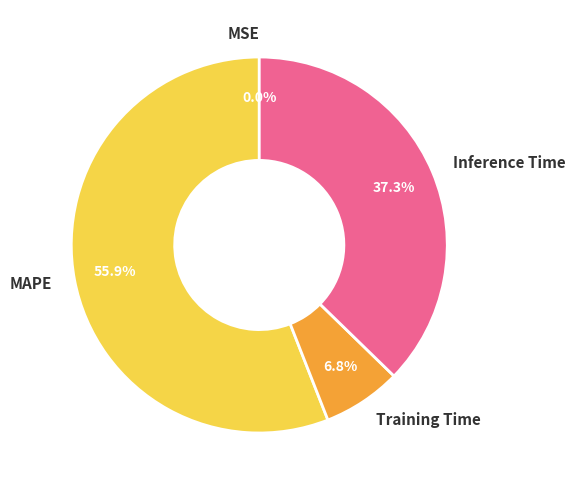

Which category has the biggest portion of the pie?

MAPE